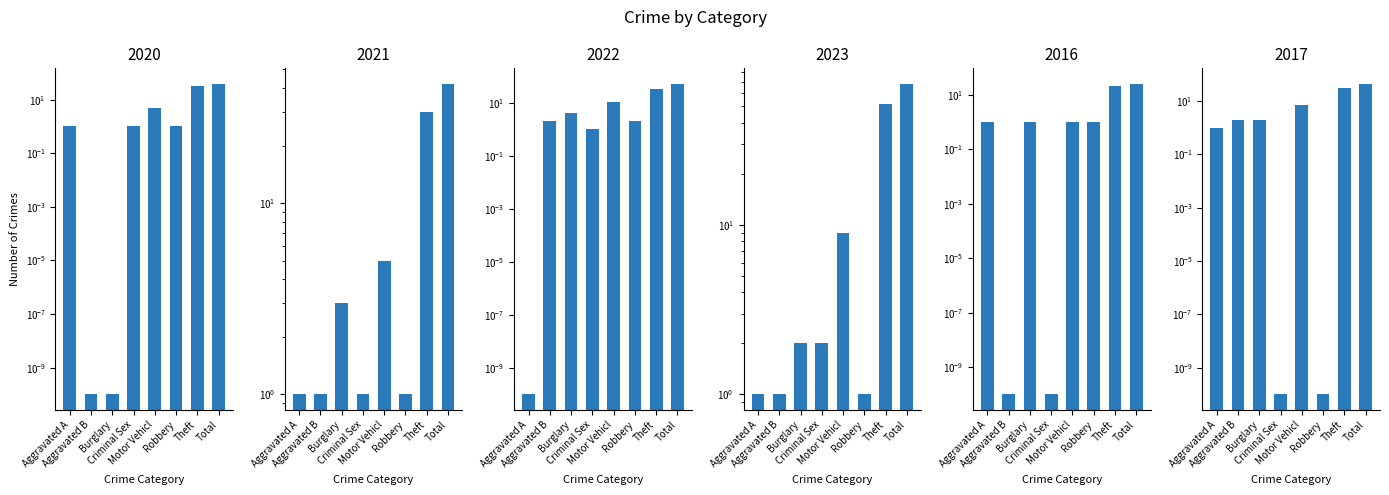

What are all the series names shown in the legend?

2020, 2021, 2022, 2023, 2016, 2017